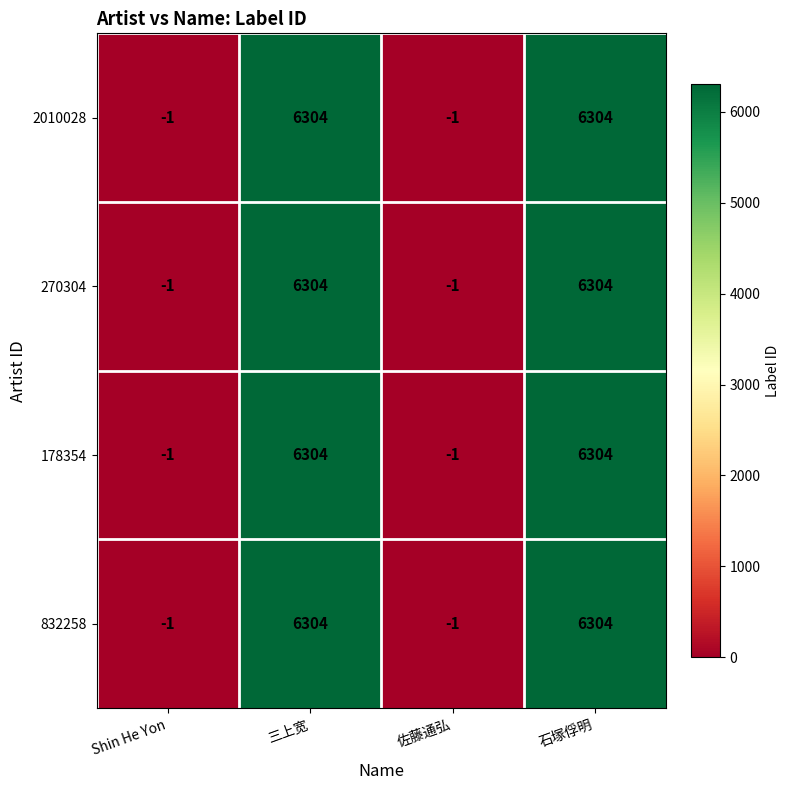

Count the number of data series in this chart.

4